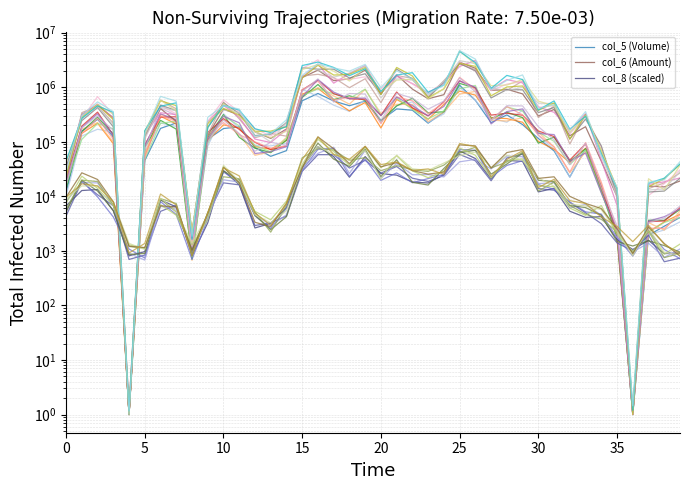

Reading left to right, list all the values displayed in this chart.

col_5 (Volume): 11790.2	156580.3	258540.6	123343.3	1.0	45195.3	176143.6	221864.5	901.6	111865.7	174988.9	188510.1	78505.0	54153.6	68773.1	565288.3	768917.6	560706.8	458194.1	557645.1	246716.2	401017.4	379436.8	219698.3	350900.6	1087020.2	576978.2	224602.0	311304.6	206642.4	114915.7	68196.7	22614.3	75525.2	15224.6	2014.6	1.0	1934.4	2831.9	4097.4
col_6 (Amount): 20444.5	316548.4	470729.8	275886.4	1.0	125427.8	405974.7	237082.1	1881.0	131698.7	394650.4	309955.1	152317.9	115510.9	171633.4	1505613.2	2062071.0	1324501.3	1421487.2	2060098.6	767175.5	1696158.8	925443.3	615000.2	730932.4	2881136.2	2231826.1	873093.6	918876.4	756039.3	297594.3	391410.9	129361.5	189025.5	44142.3	9905.9	1.0	15415.1	14900.9	19094.6
col_8 (scaled): 6689.8	12783.1	13333.6	5426.5	811.3	970.6	8572.2	6402.2	824.9	3263.8	29626.3	16365.4	2634.3	3193.9	6231.9	34384.3	81586.1	53498.9	22425.4	53616.5	26115.8	24491.9	18362.0	17557.5	25203.1	68104.1	49384.7	20842.5	45642.9	43758.5	12062.3	14037.7	5334.7	4109.7	4245.8	1617.3	1061.6	1559.6	891.1	917.5